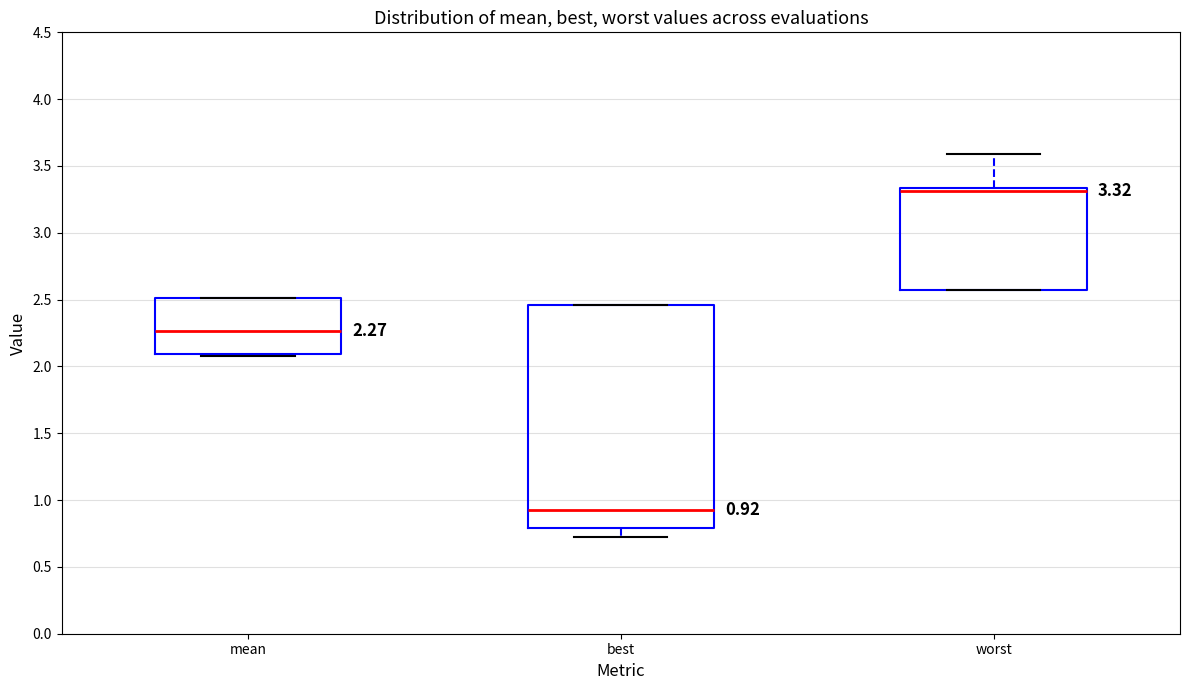

Which box is the tallest, from its lower edge to its upper edge?

best